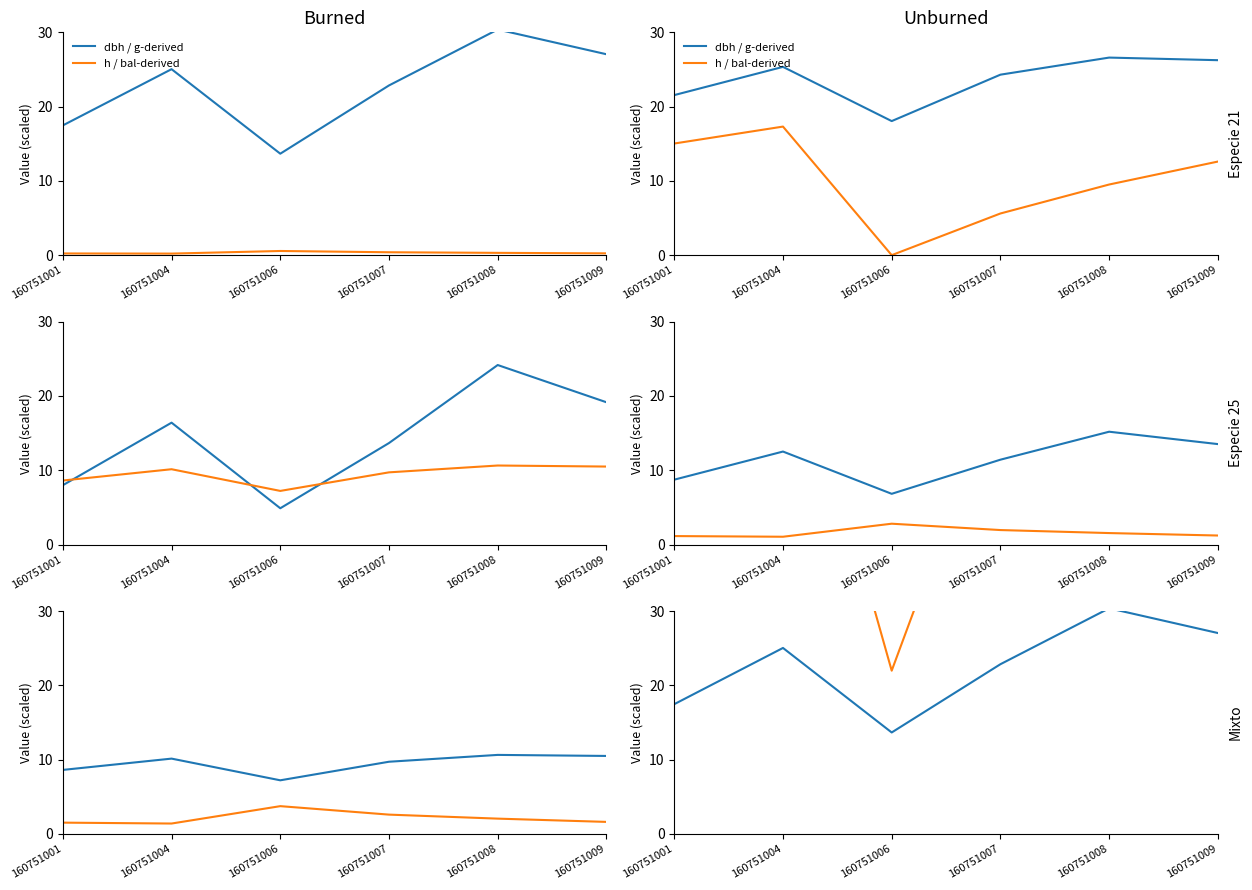

What is the difference between the maximum and minimum values in the dbh / g-derived series?

16.7